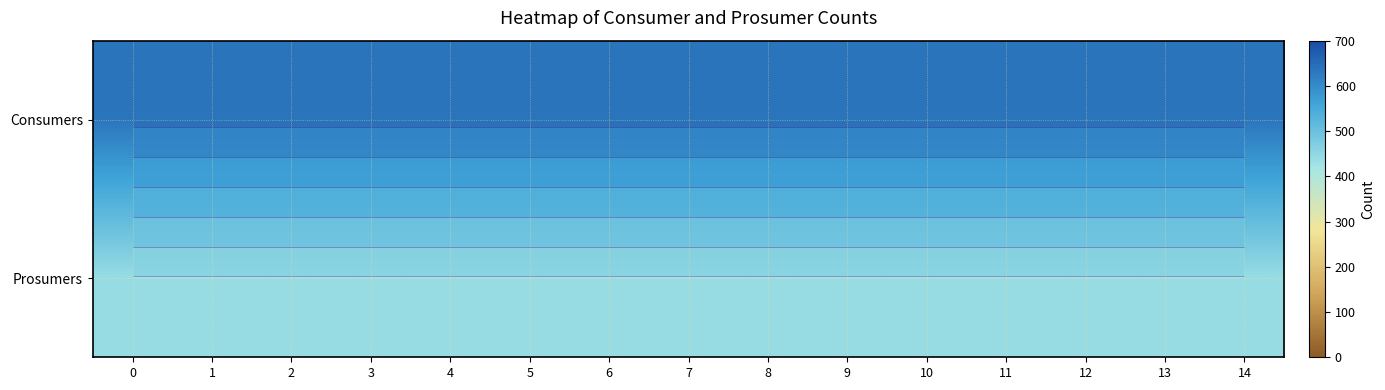

What is the difference between the highest and lowest values at 8?

195